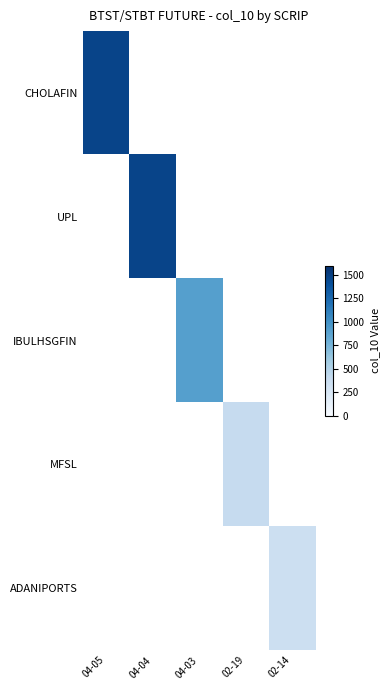

Which label corresponds to the largest value in the chart?

04-05